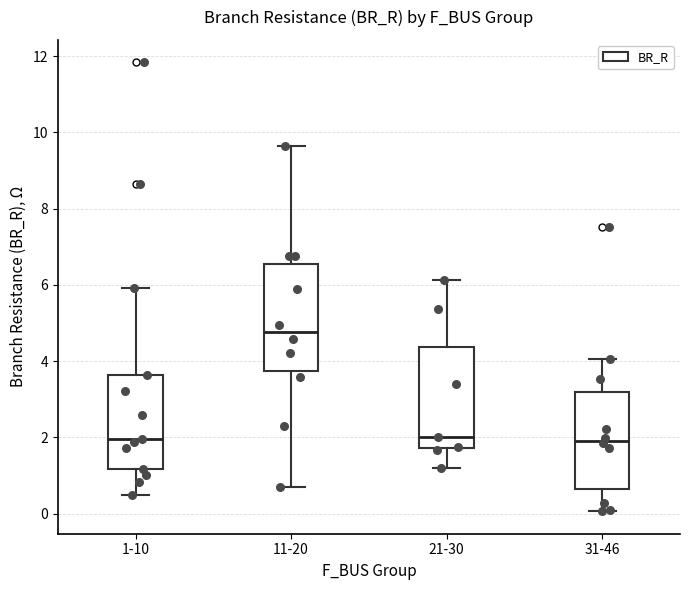

Which box's median line is the highest?

11-20